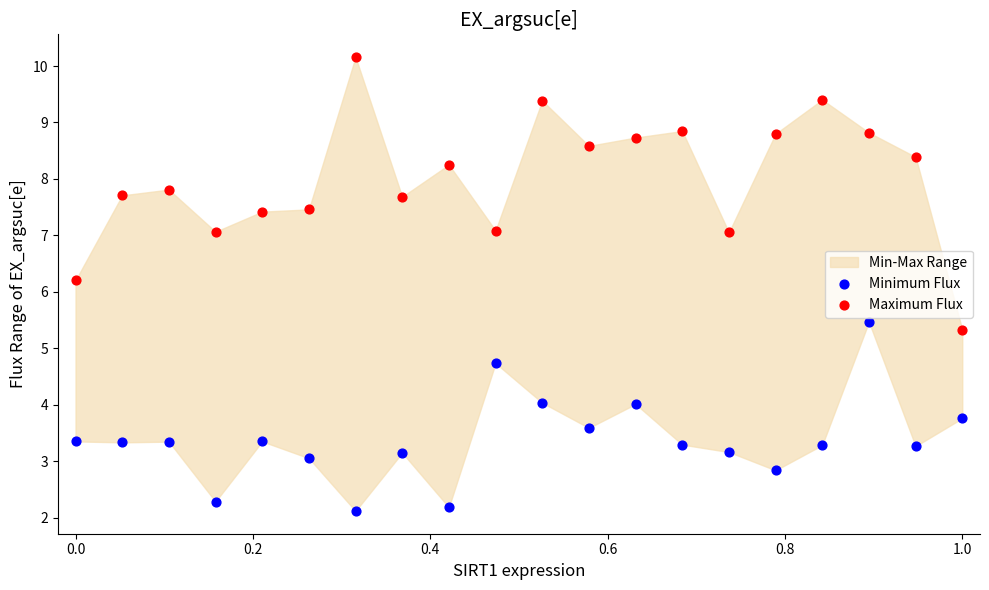

Across all series, what Y value is closest to 6?

6.2